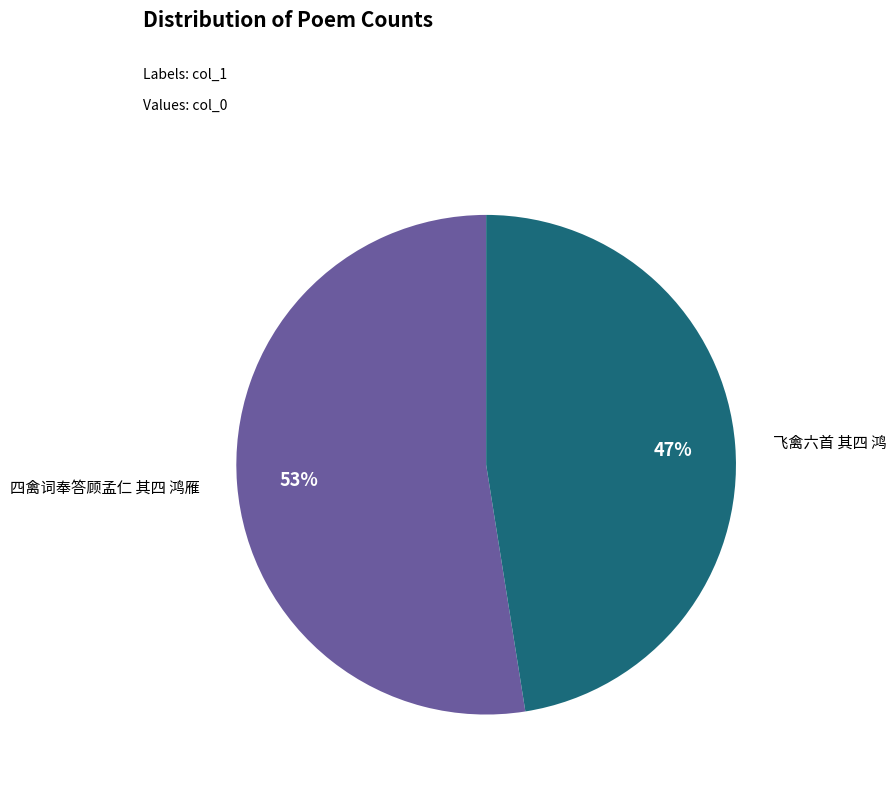

Count the number of slices in the pie.

2